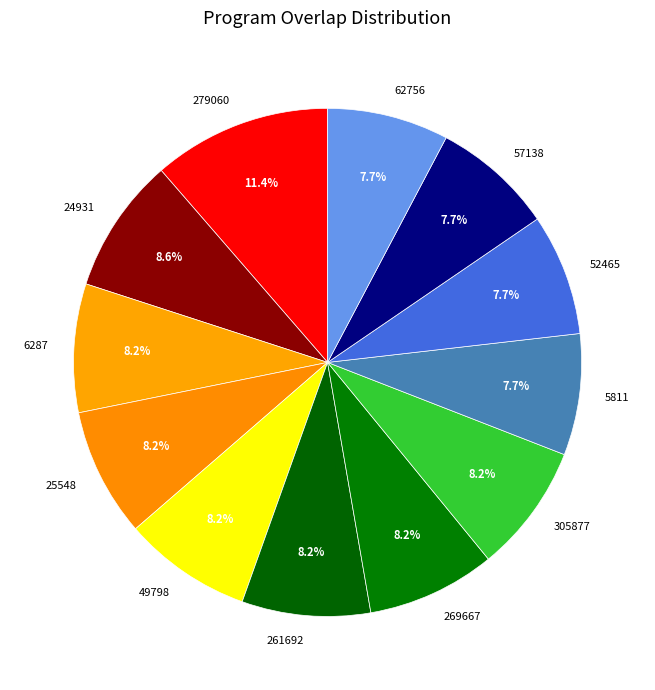

Which category has the biggest portion of the pie?

279060